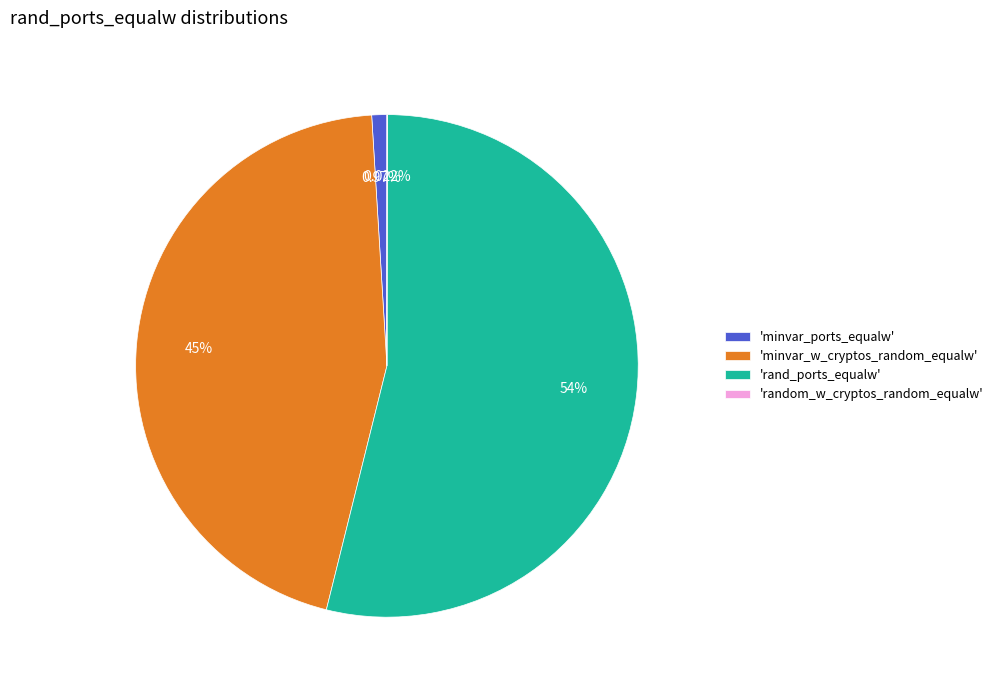

Which slice is the largest?

'rand_ports_equalw'